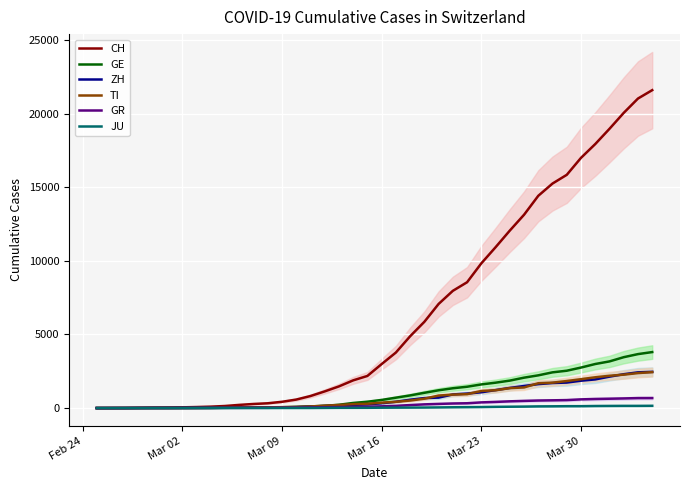

What is the maximum value for GE?

3805